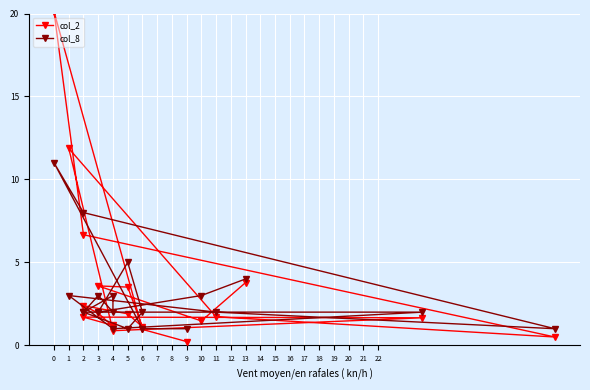

In col_8, how many points are lower than both neighbors (excluding endpoints)?

5